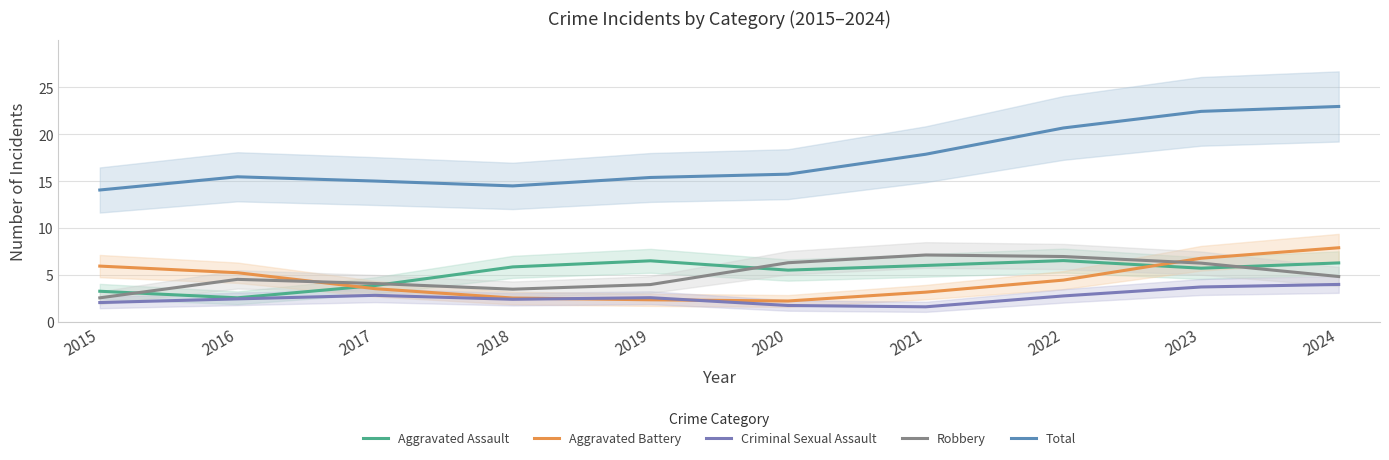

What is the total value across all series at 2024?

45.9